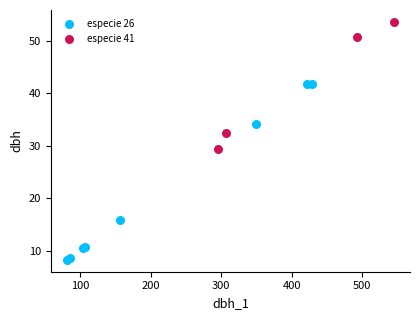

Which series contains the lowest Y value?

especie 26